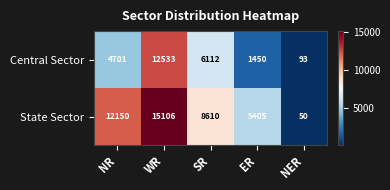

Count the State Sector values in the range 5405 to 12150.

3